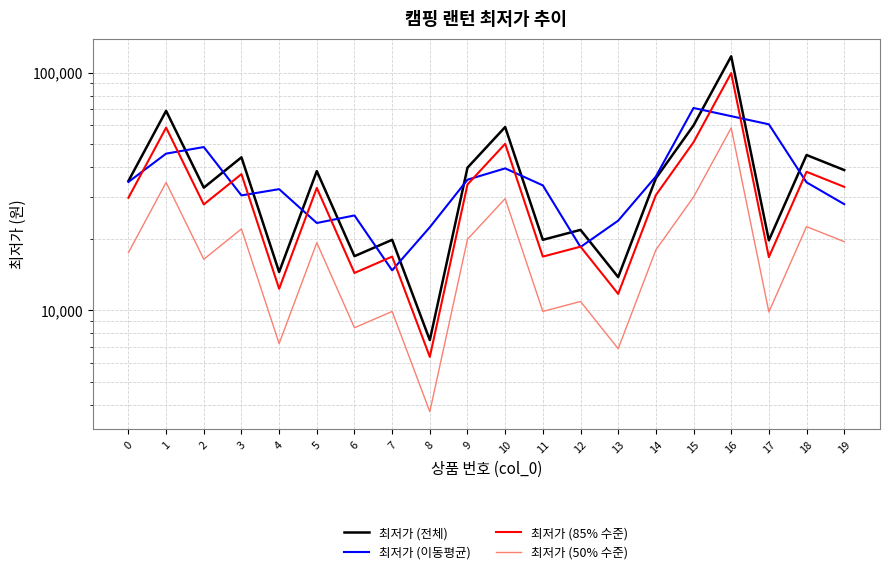

True or false: 최저가 (이동평균) has more than 0 interior local peaks.

True